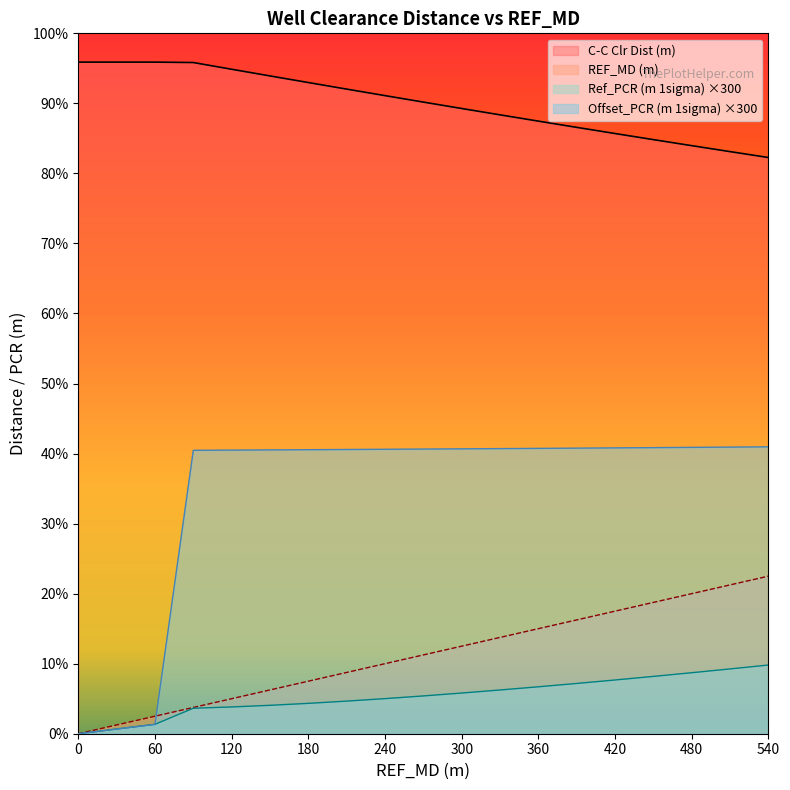

Rank the categories by Ref_PCR (m 1sigma) value from lowest to highest.

0, 1, 30, 60, 90, 120, 150, 180, 210, 240, 270, 300, 330, 360, 390, 420, 450, 480, 510, 540